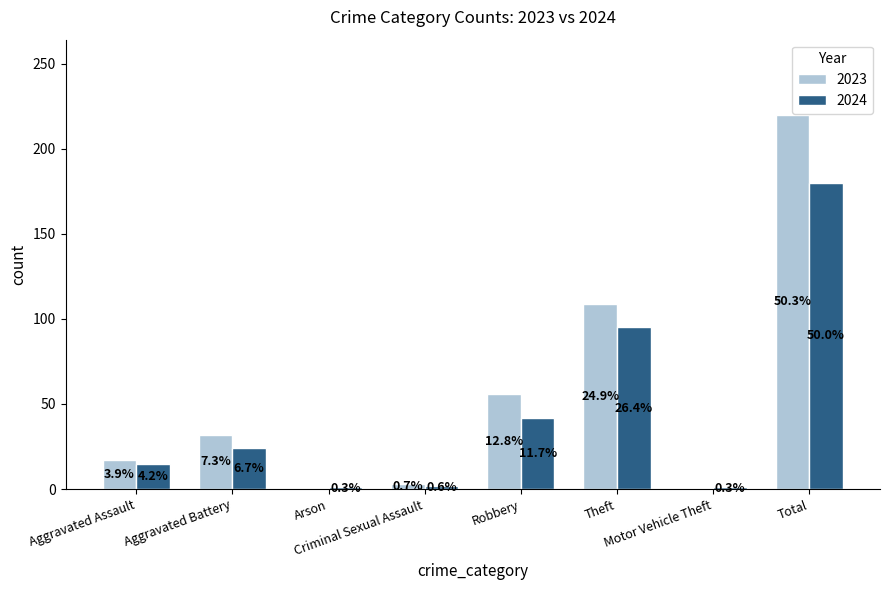

What are all the series names shown in the legend?

2023, 2024